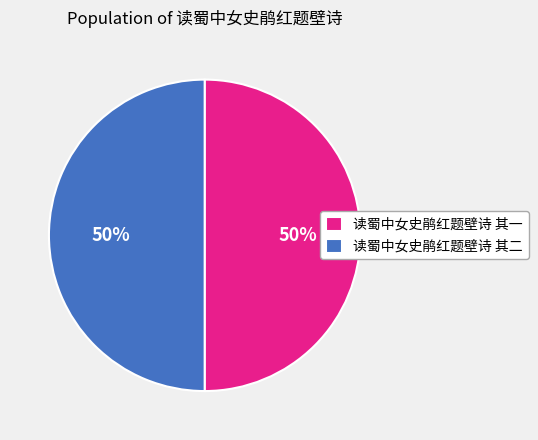

True or false: 读蜀中女史鹃红题壁诗 其一 accounts for 59% of the total.

False